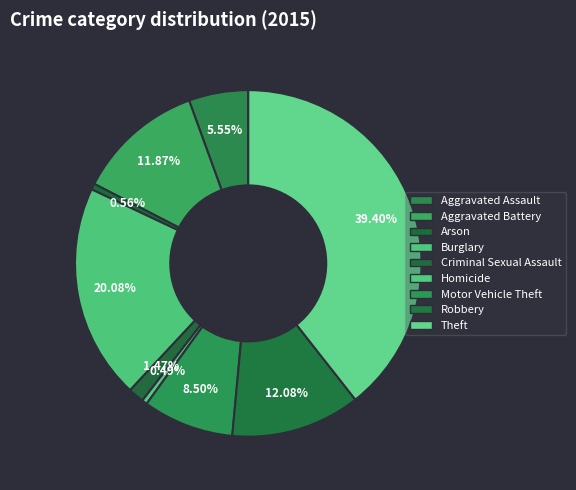

How many slices are in this pie chart?

9